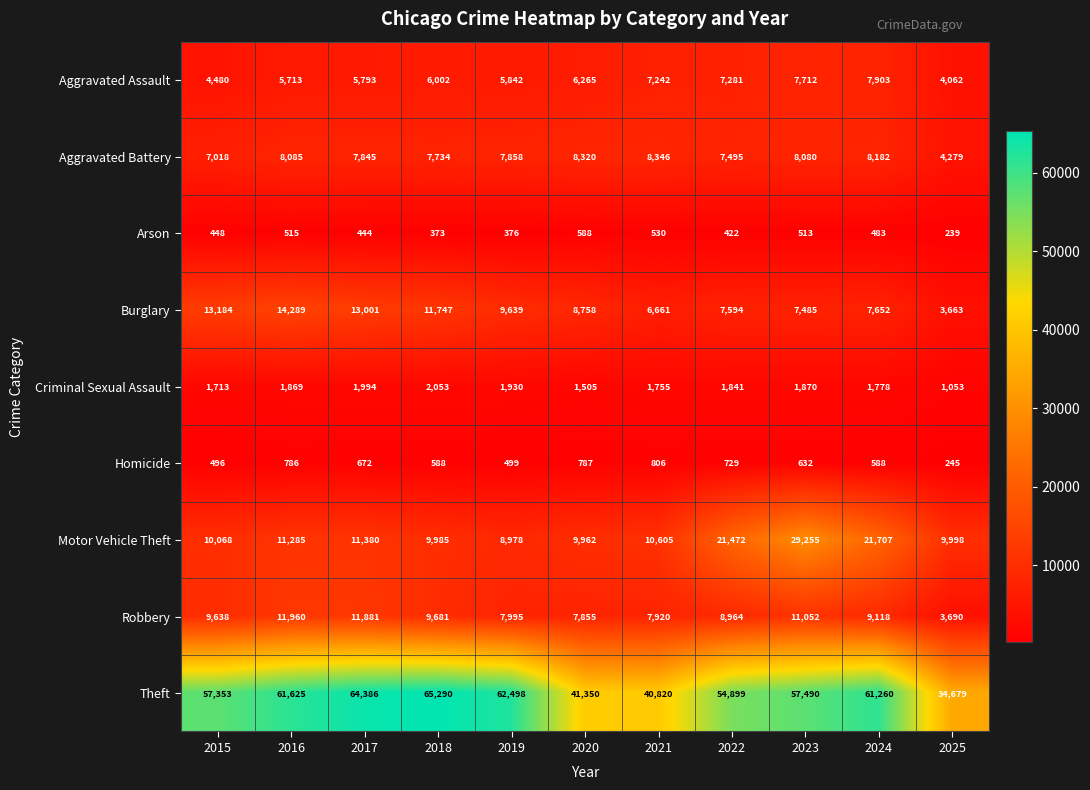

What is the difference between the maximum and minimum values in the Criminal Sexual Assault series?

1000